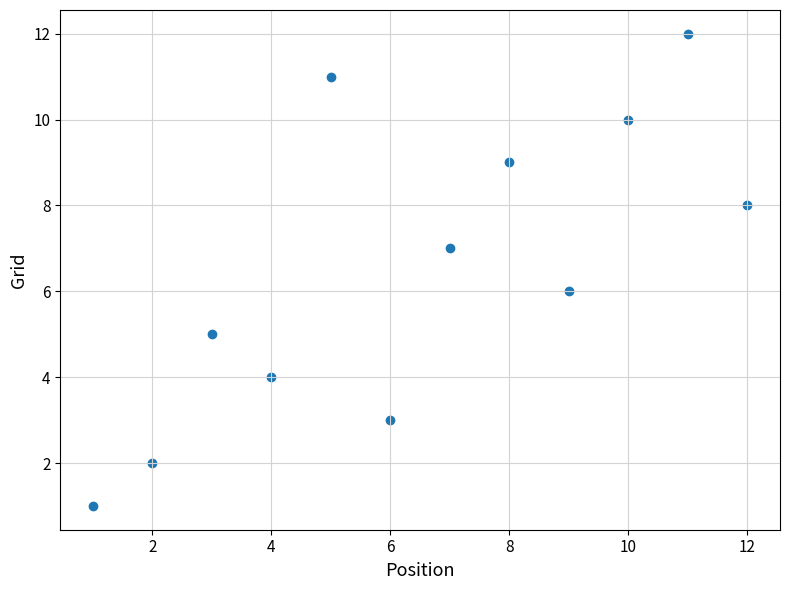

What is the range of X values (max minus min)?

11